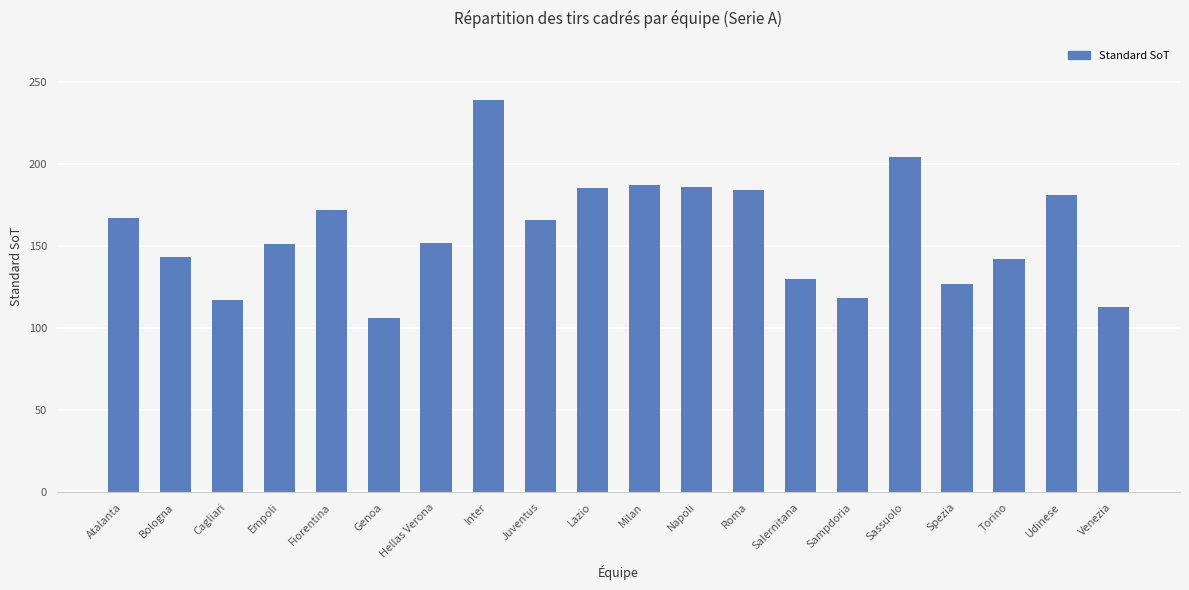

What is the sum of all values?

3170